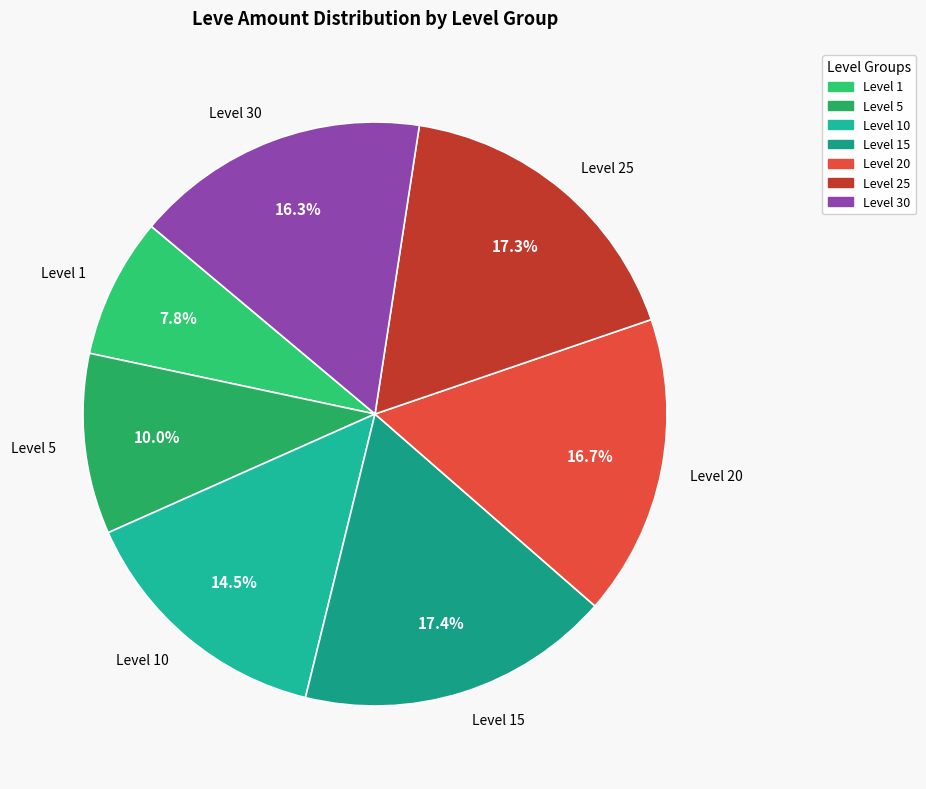

Does any single category account for the majority?

No